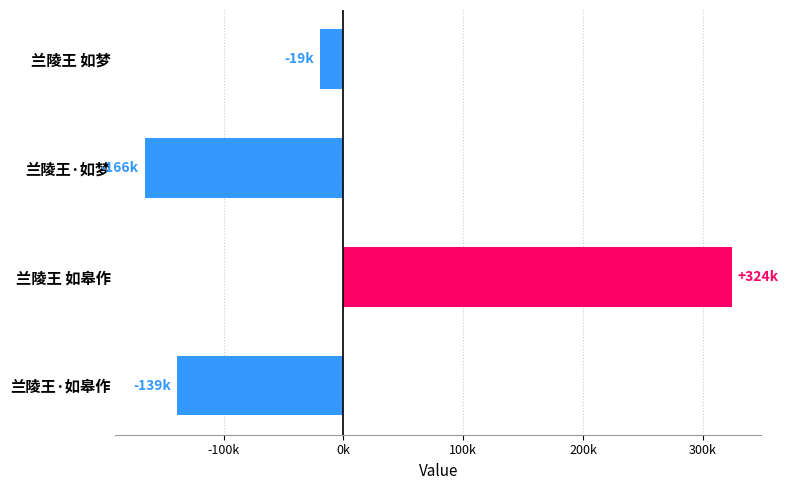

Rank the categories by value from lowest to highest.

兰陵王·如梦, 兰陵王·如皋作, 兰陵王 如梦, 兰陵王 如皋作